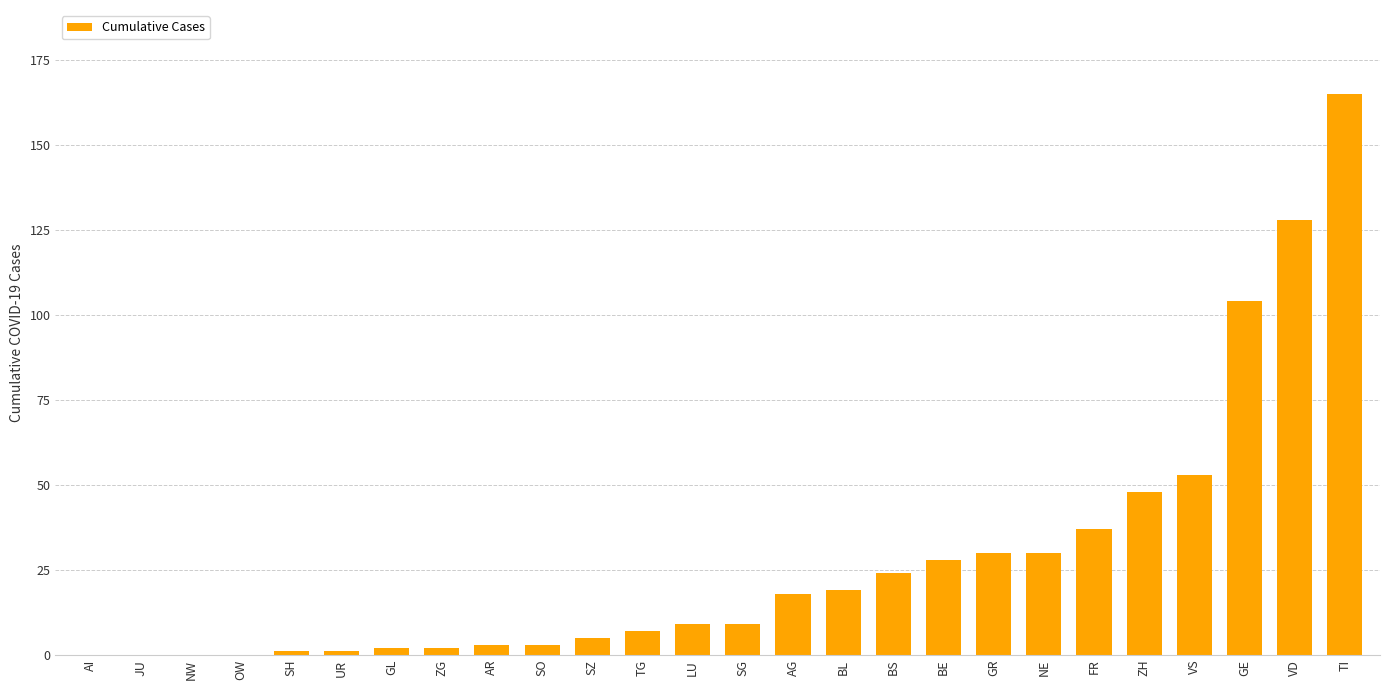

Reading left to right, extract all data points from this chart.

AI=0	JU=0	NW=0	OW=0	SH=1	UR=1	GL=2	ZG=2	AR=3	SO=3	SZ=5	TG=7	LU=9	SG=9	AG=18	BL=19	BS=24	BE=28	GR=30	NE=30	FR=37	ZH=48	VS=53	GE=104	VD=128	TI=165